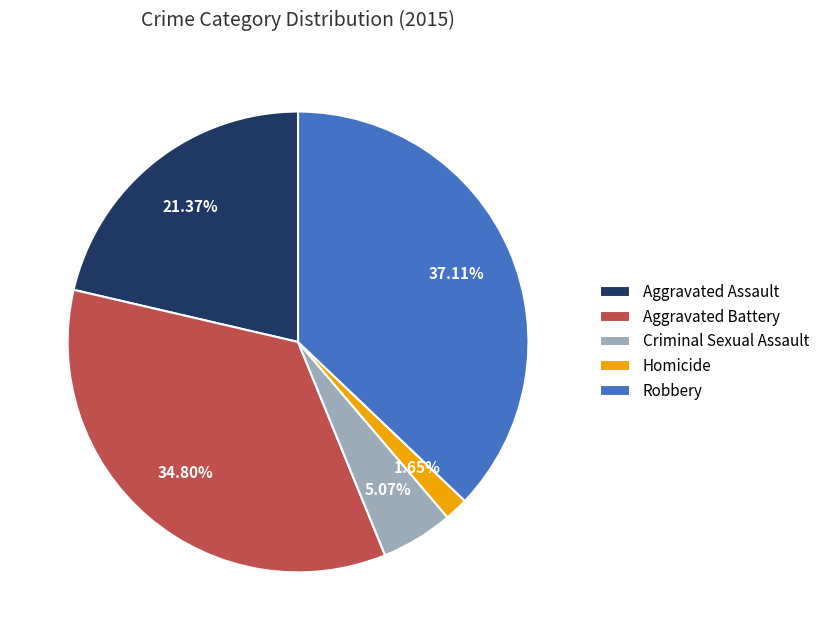

To the nearest percent, what is the difference between the largest and smallest slice percentages?

35%